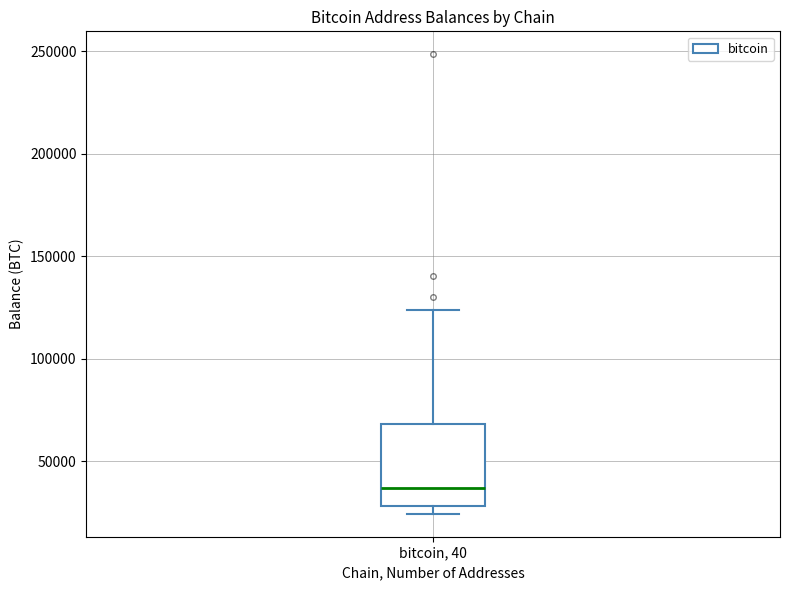

Read this box plot against the y-axis: the position of the median line, the range covered by the box, and the ends of both whiskers. The values are not printed on the chart, so give them approximately, as read against the axis.

median 35000, box 30000 to 70000, whiskers 25000 to 125000